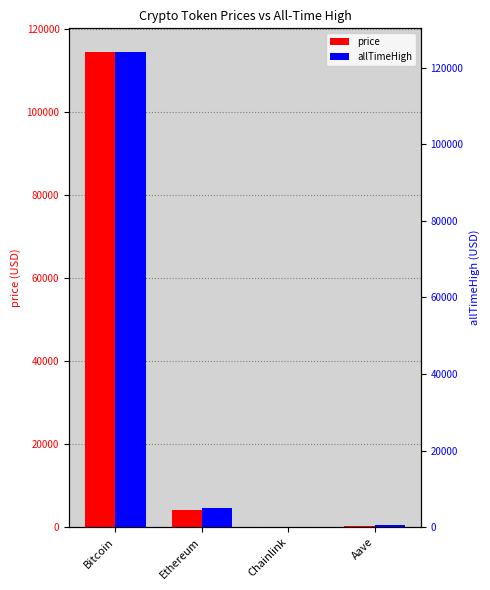

What is the sum of all allTimeHigh values?

129788.4